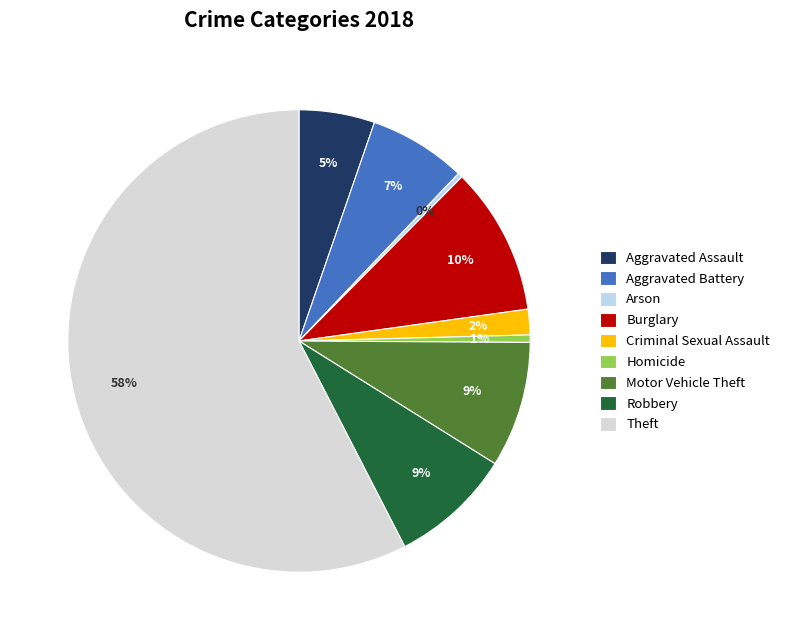

How many slices are in this pie chart?

9